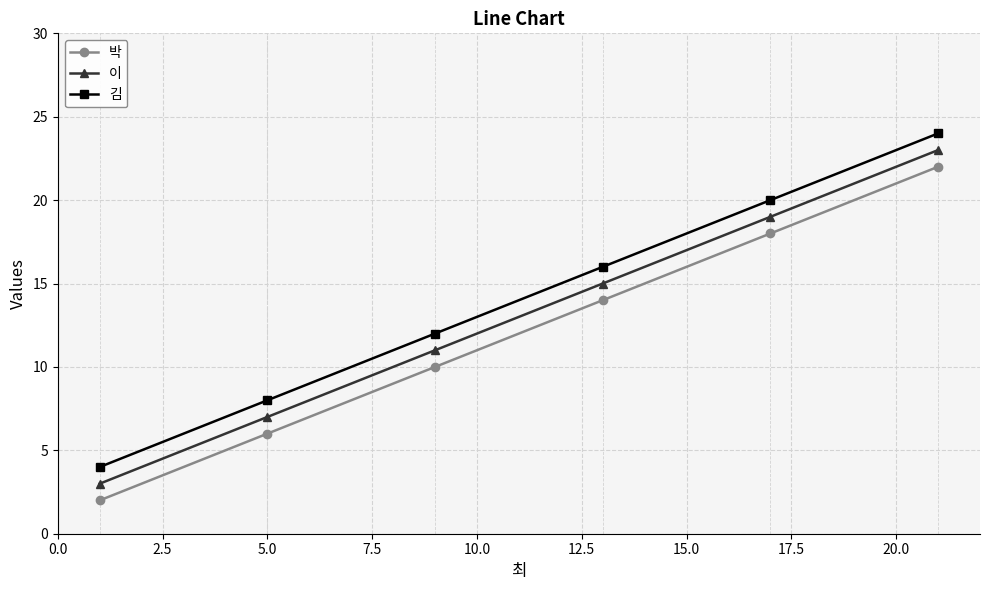

True or false: 김 and 이 cross at least once.

False